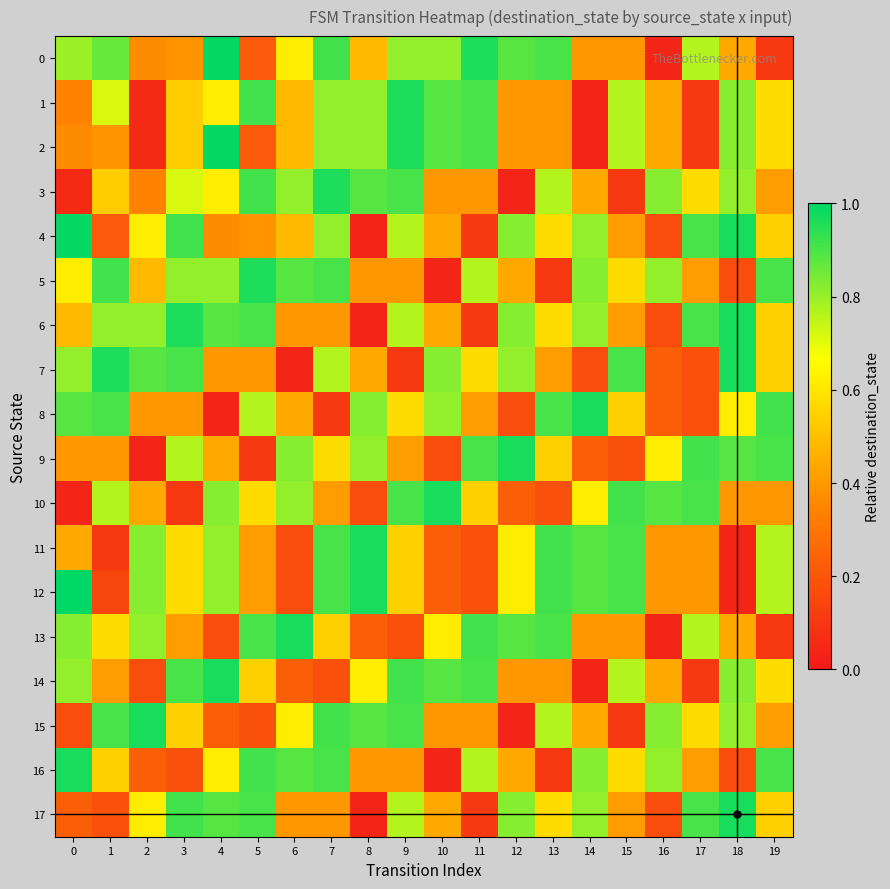

Which series has the largest range (max minus min)?

12